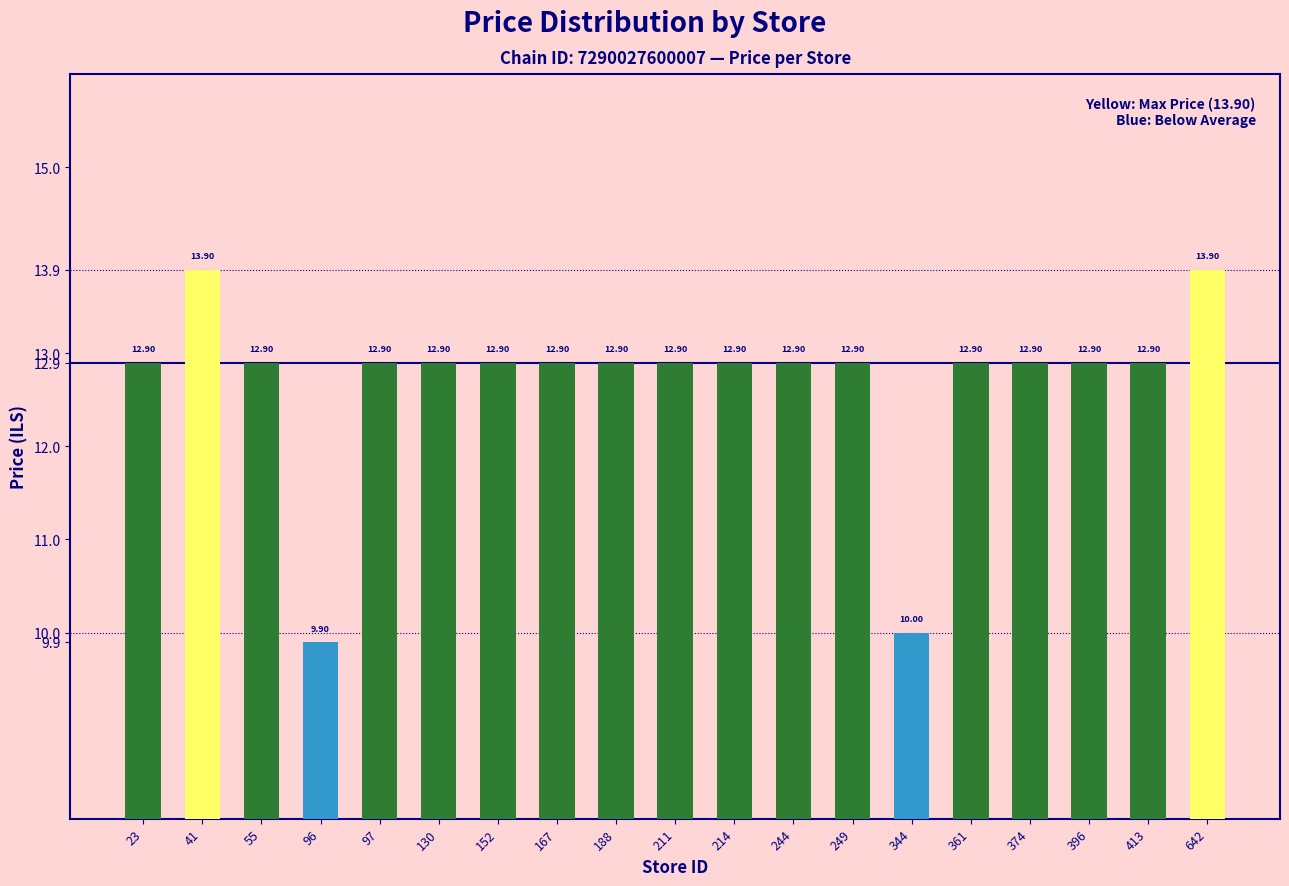

How many data points does each series have?

19